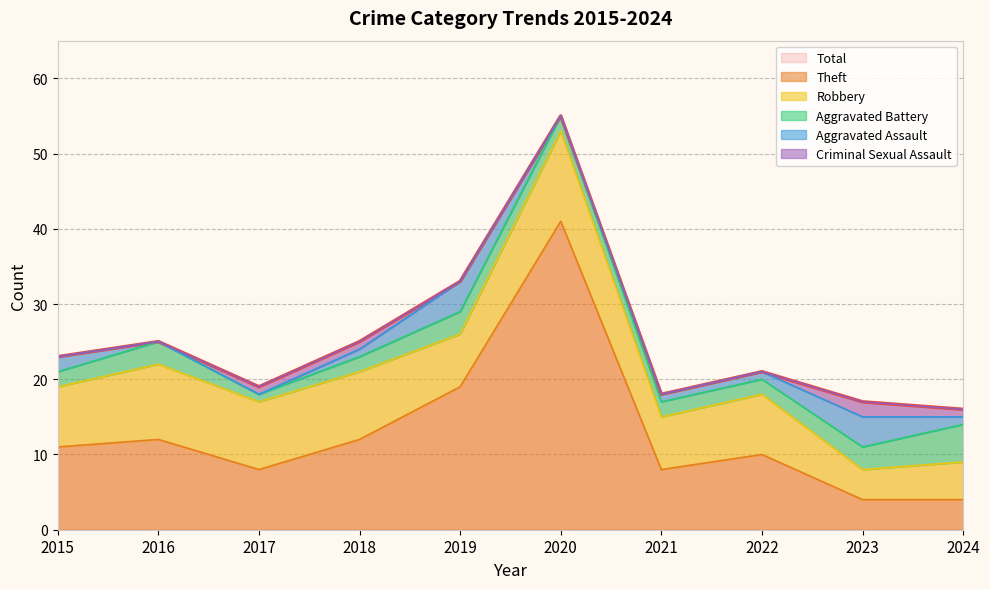

Which series ends up on top after the final intersection of Aggravated Battery and Theft?

Aggravated Battery